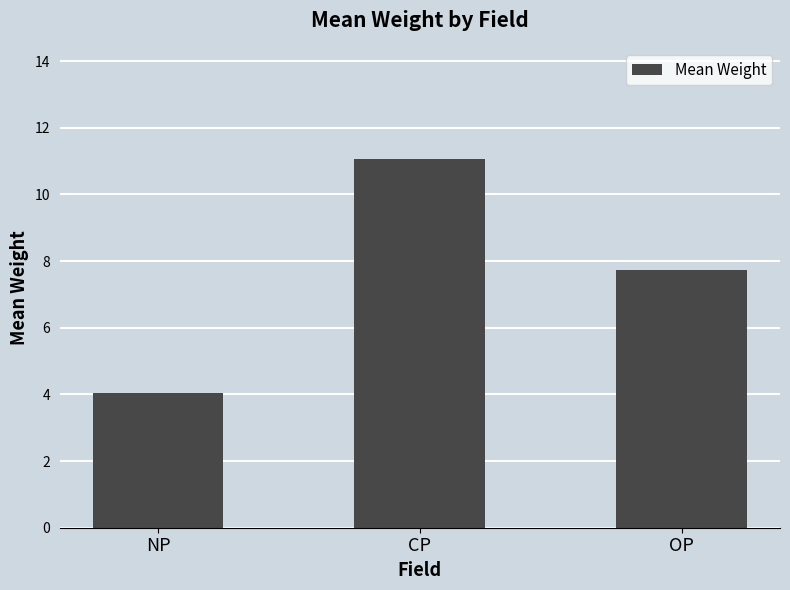

How many data points are less than 7?

1